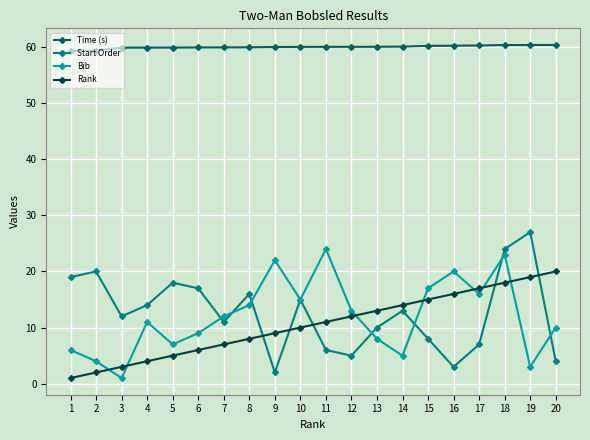

List the labels in order of Rank value, smallest first.

1, 2, 3, 4, 5, 6, 7, 8, 9, 10, 11, 12, 13, 14, 15, 16, 17, 18, 19, 20